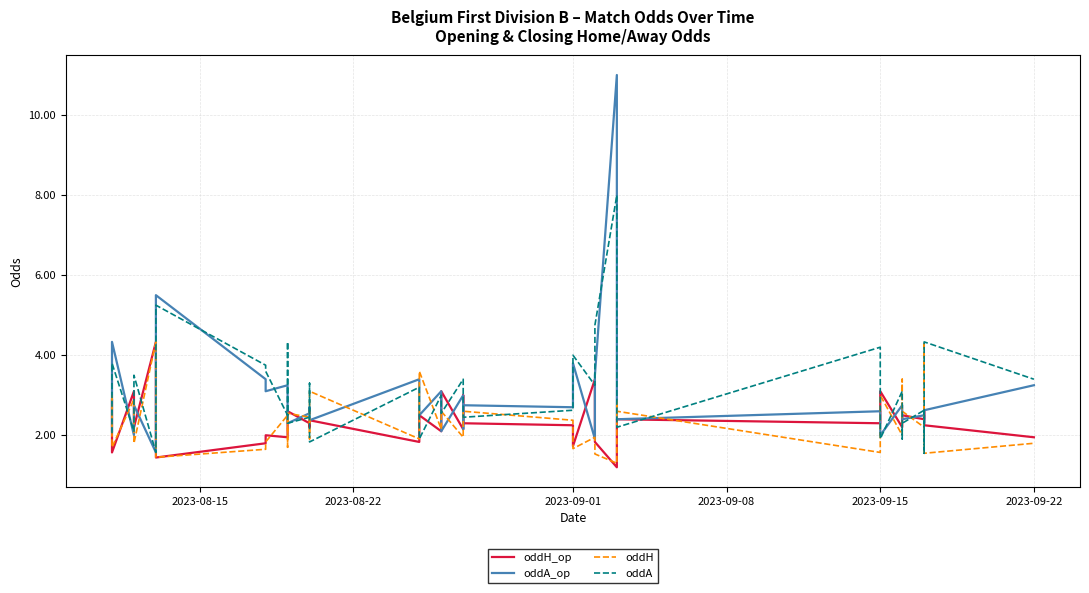

Is this an area chart (filled region under the line)?

No